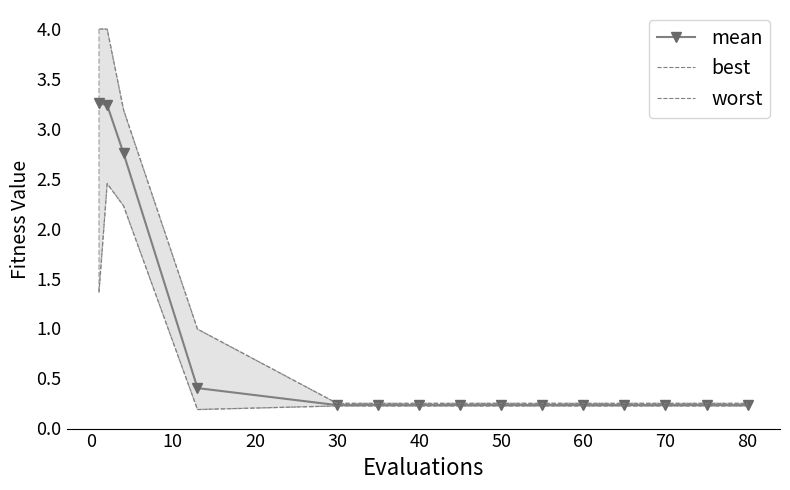

What is the value of the worst point at the 7th from the left?

0.2